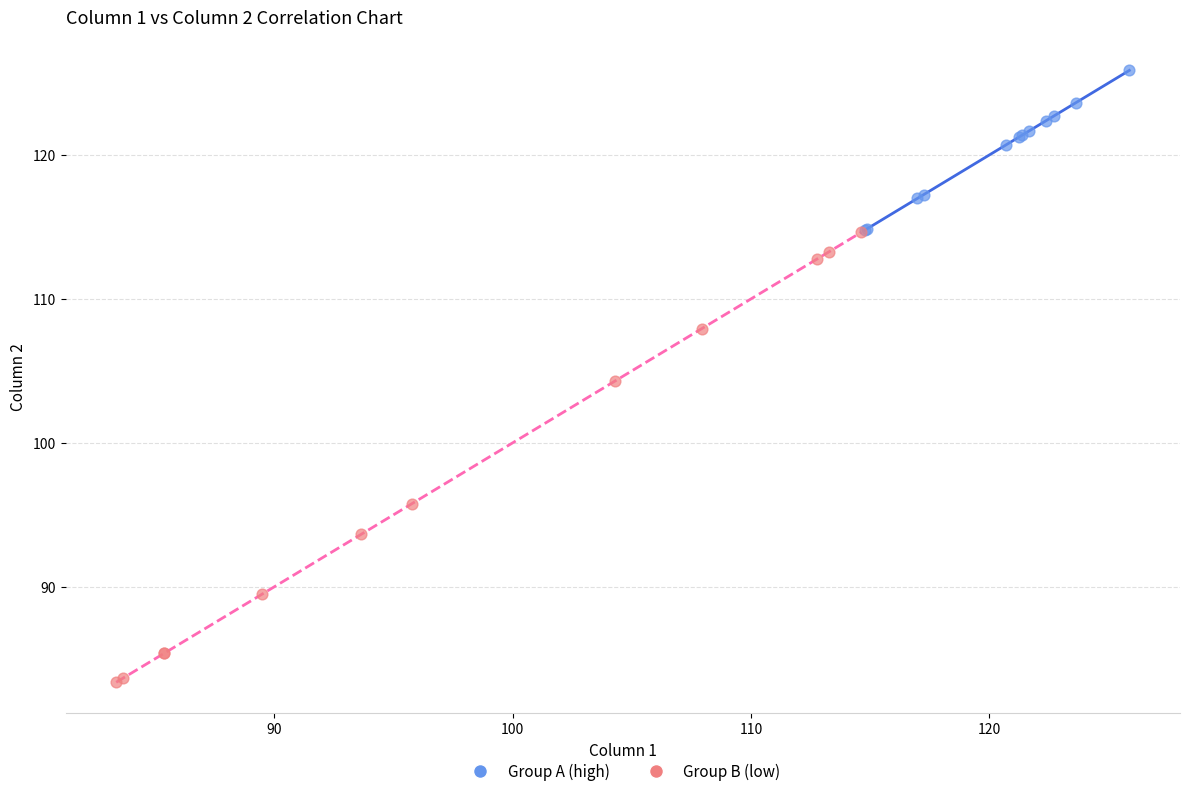

Which series has the largest Y range (max minus min)?

Group B (low)